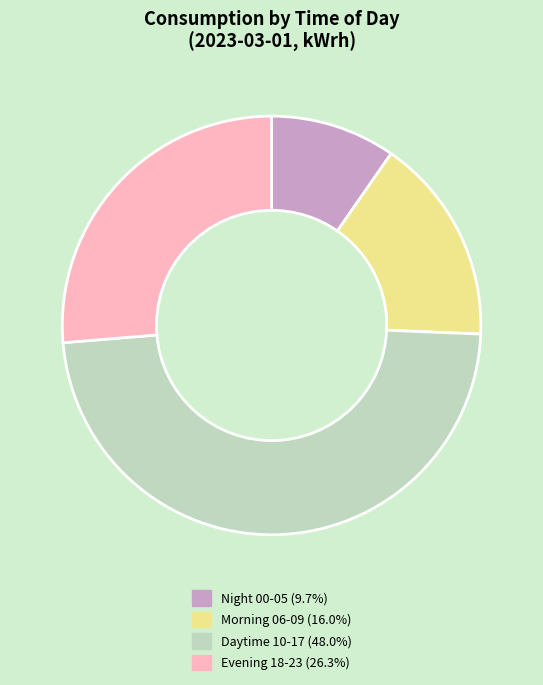

Does Night 00-05 (9.7%) account for over 50% of the chart?

No